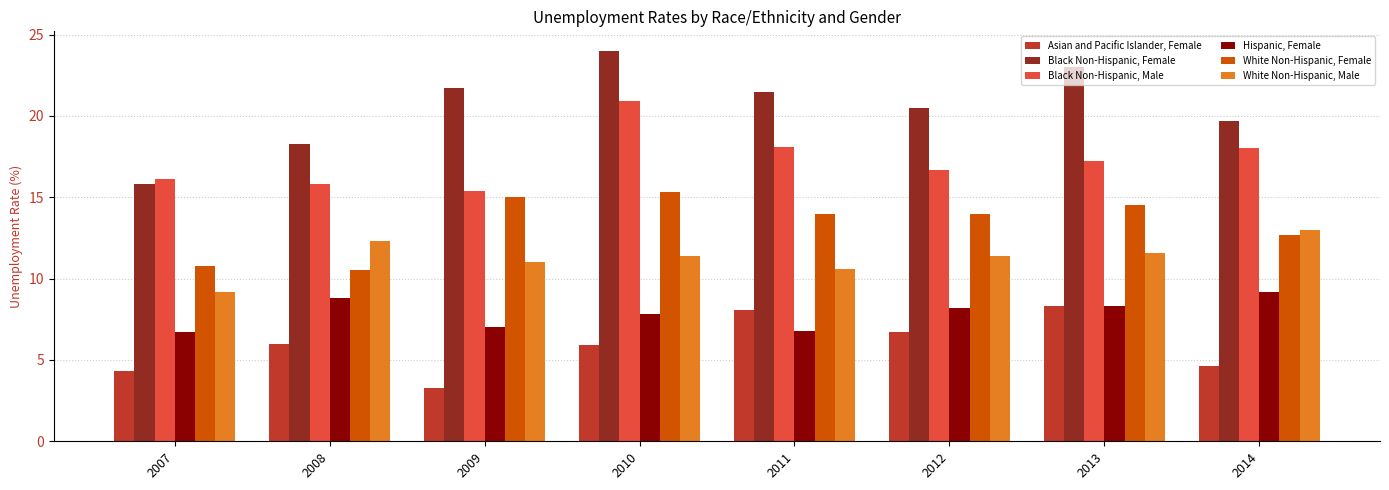

The White Non-Hispanic, Male series shows 10.6 at 2011. True or false?

True